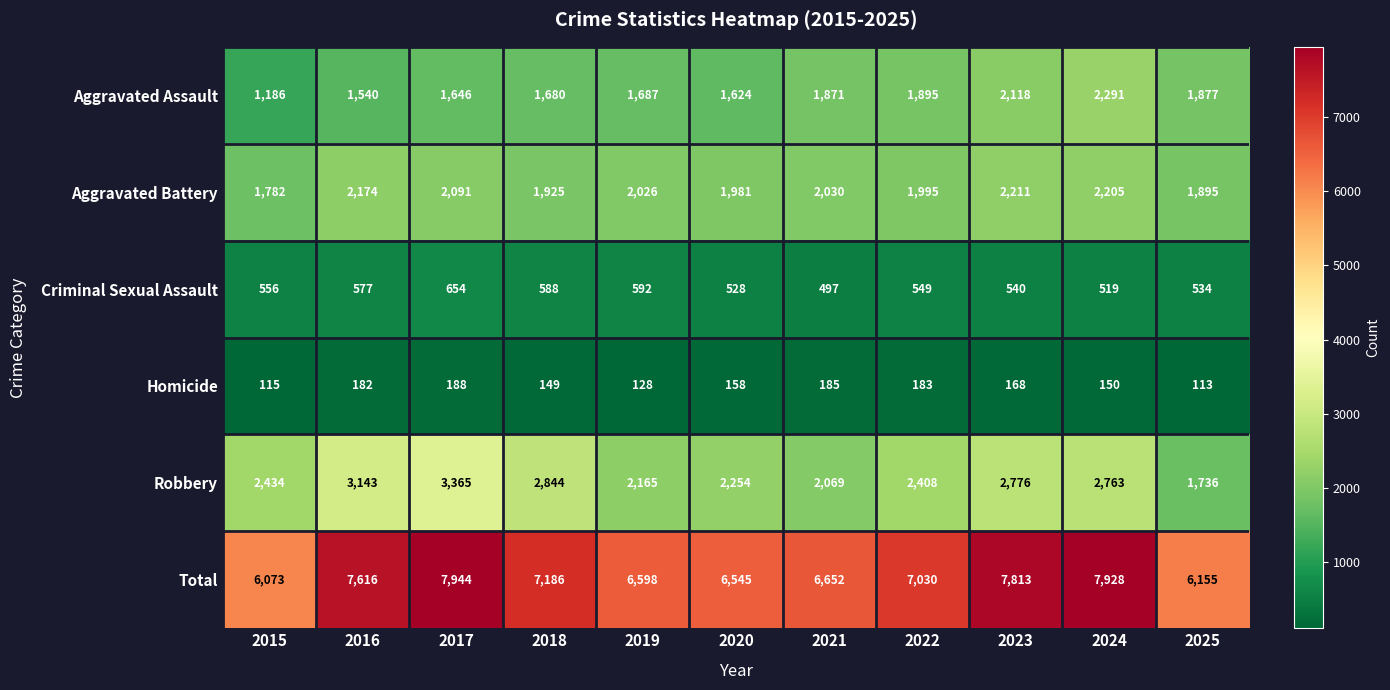

What is the sum of the Total values at 2021 and 2015?

12725